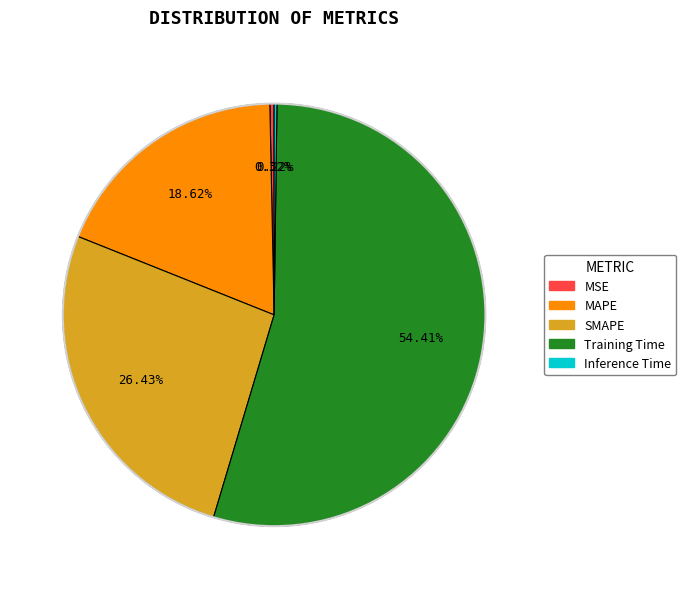

True or false: MAPE accounts for 32% of the total.

False